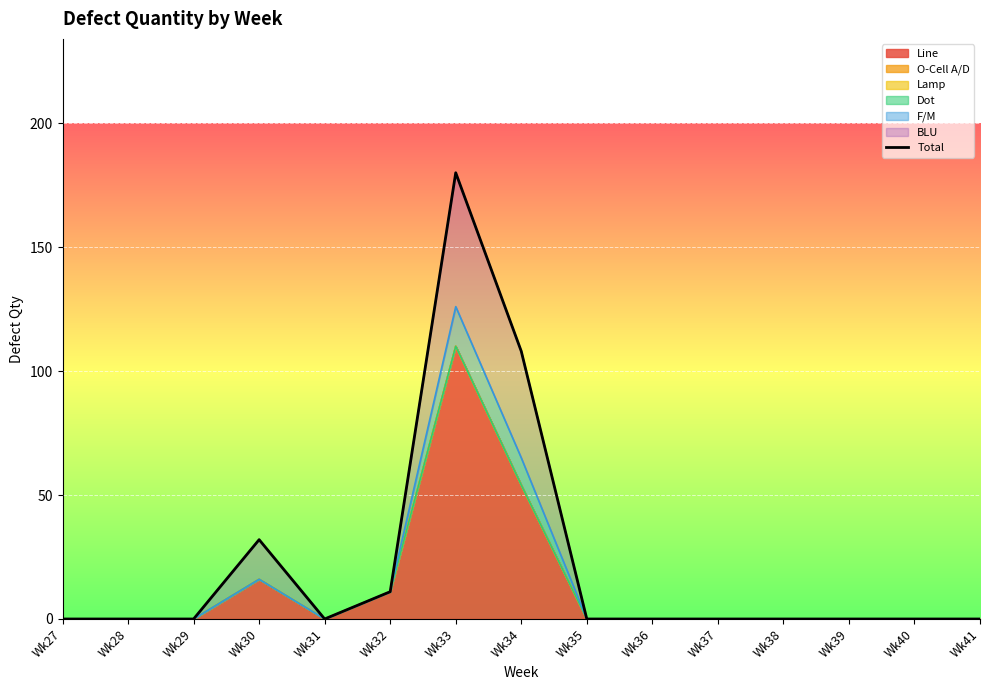

Where is the first local maximum?

Wk30